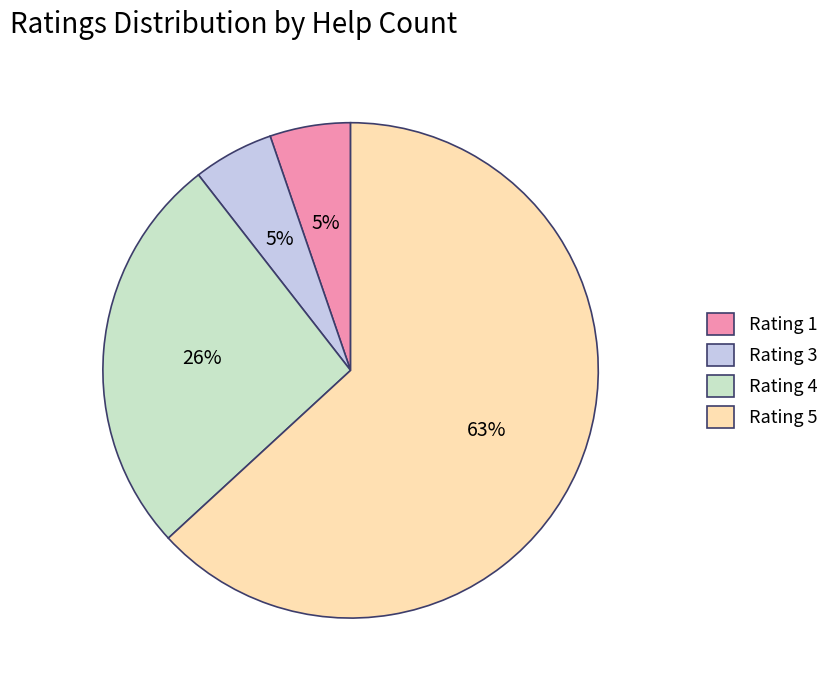

How many slices are in this pie chart?

4